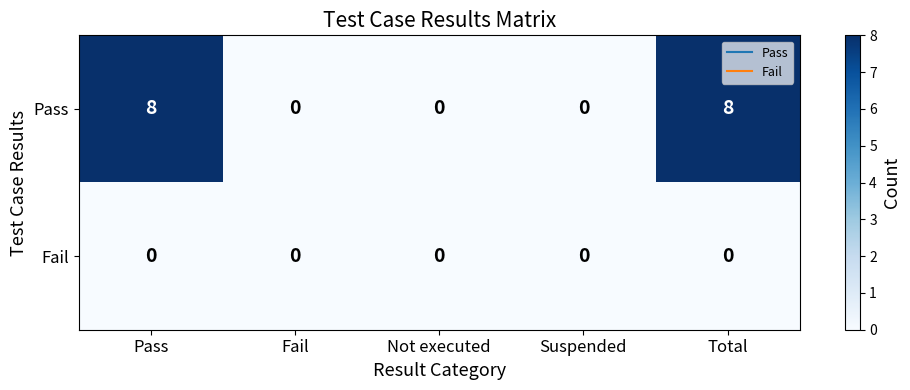

List the series in order of their overall mean, lowest first.

Fail, Pass